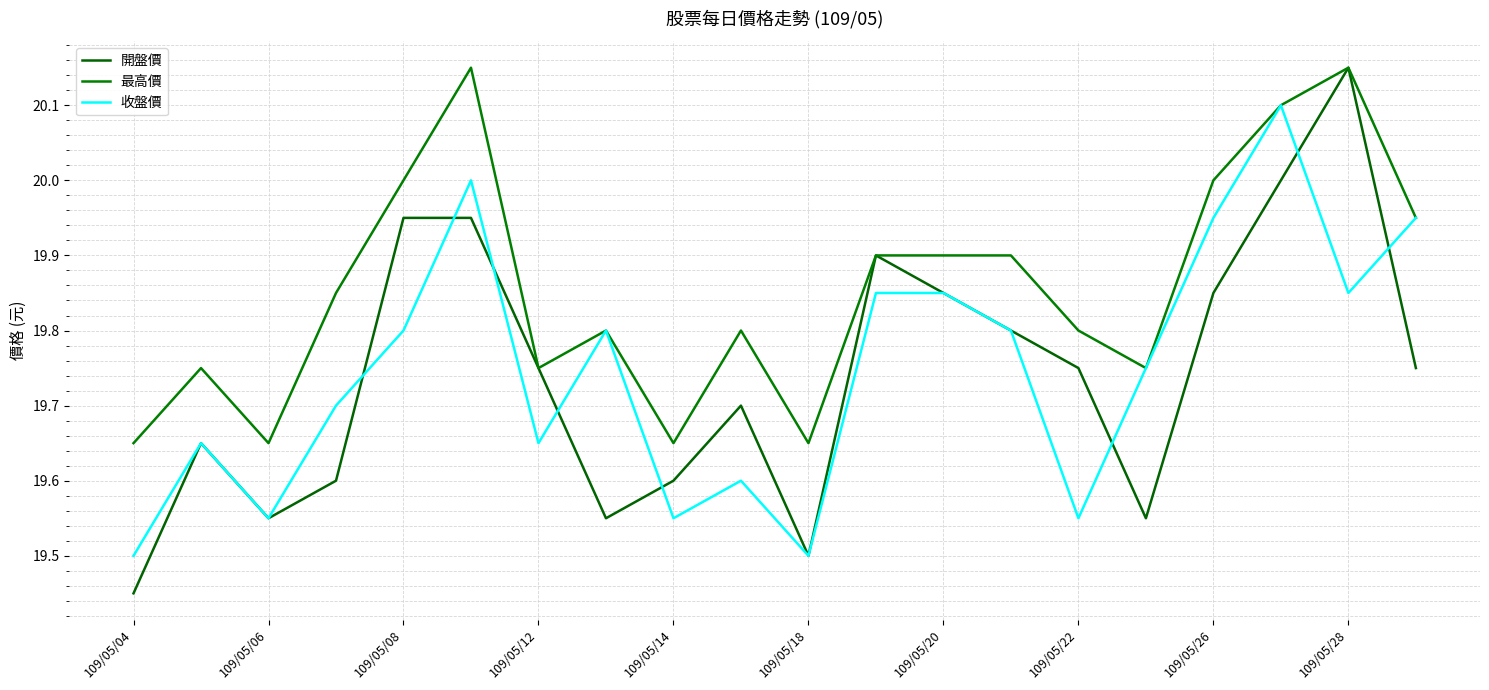

Which series has the widest spread of values?

開盤價